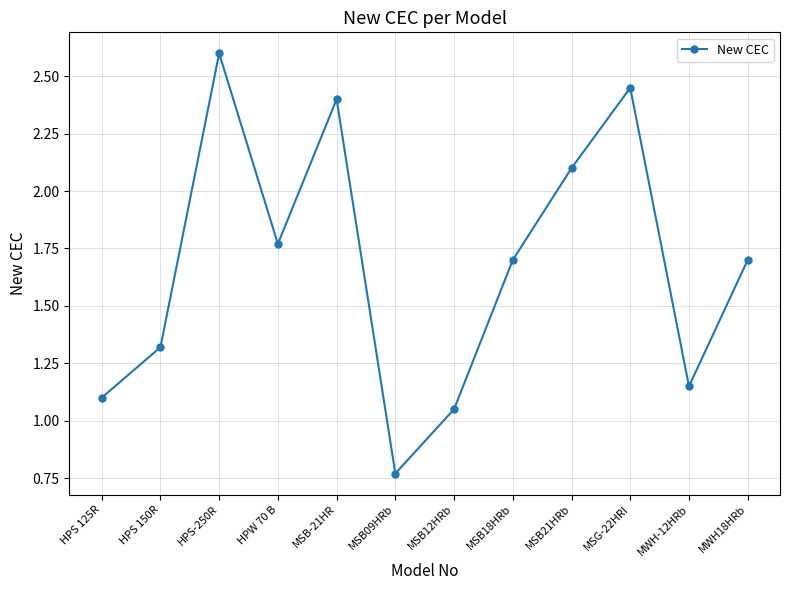

Between MSB21HRb and MSB09HRb, which is larger?

MSB21HRb